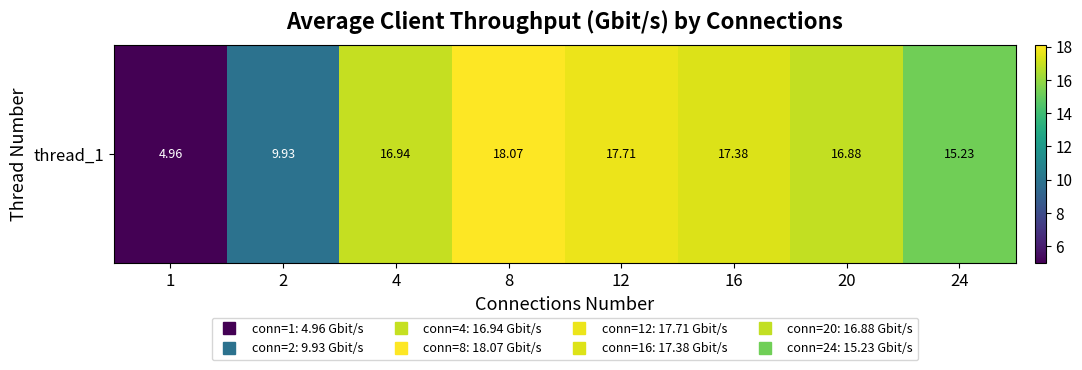

What is the change in value from 8 to 24?

-2.8